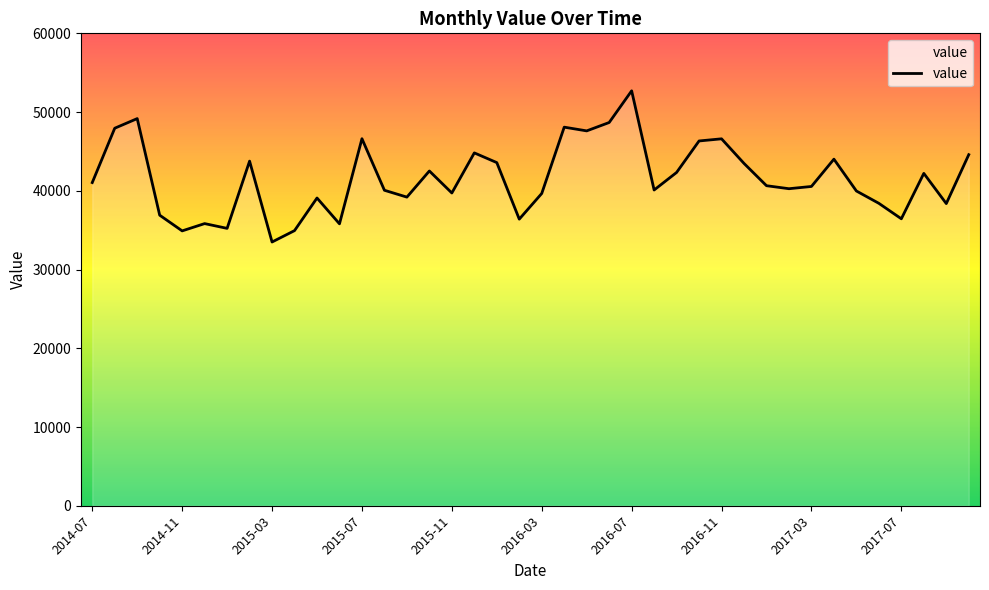

What is the difference between the maximum and minimum values?

19203